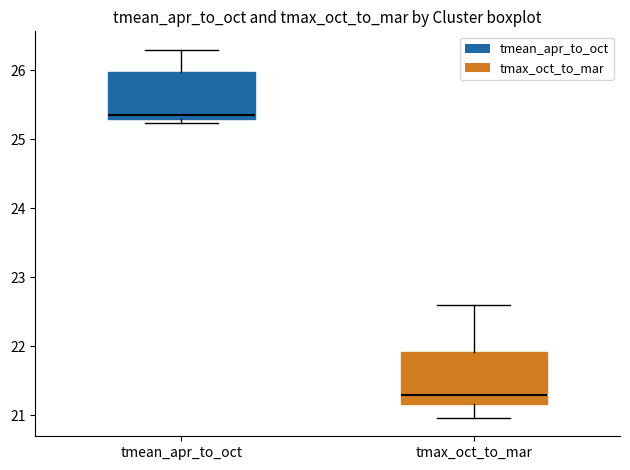

Reading left to right, transcribe this box plot: for each box, give where its median line is, the range the box spans, and where its two whiskers end, as read against the y-axis. The values are not printed on the chart, so give them approximately, as read against the axis.

tmean_apr_to_oct: median 25.4, box 25.3 to 26.0, whiskers 25.2 to 26.3
tmax_oct_to_mar: median 21.3, box 21.2 to 21.9, whiskers 21.0 to 22.6